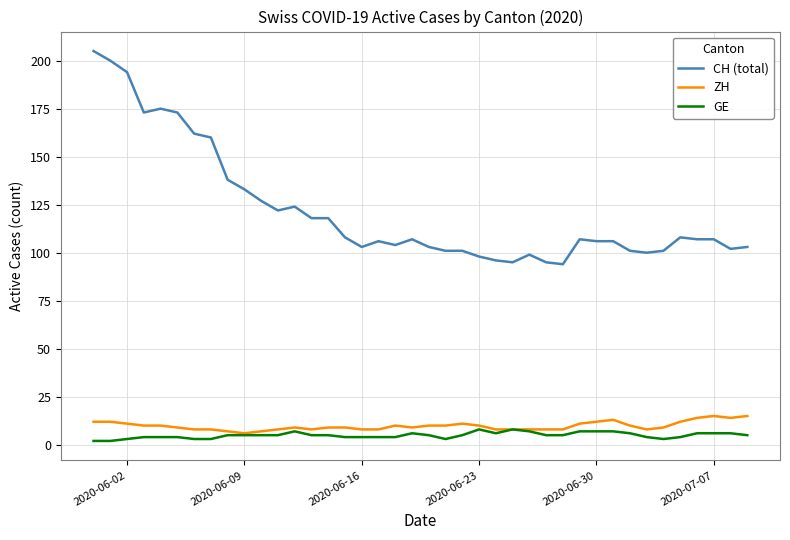

What is the maximum value shown in the chart?

205